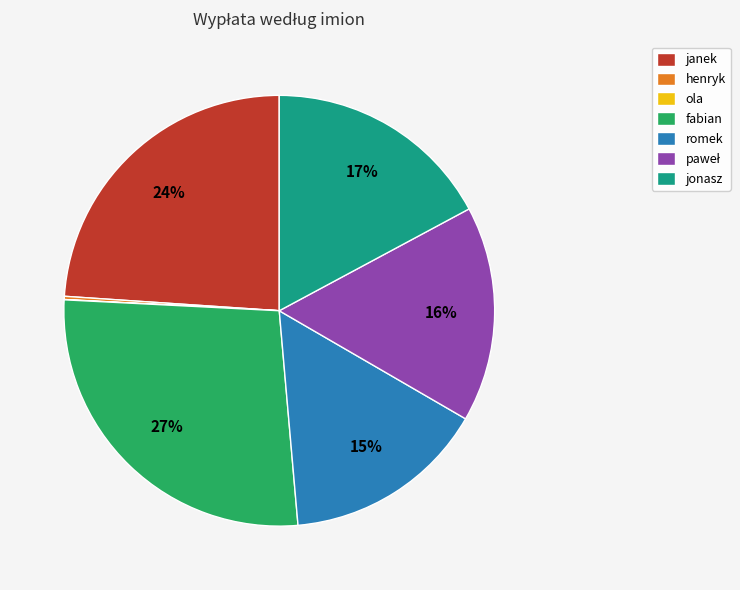

Between romek and fabian, which is larger?

fabian